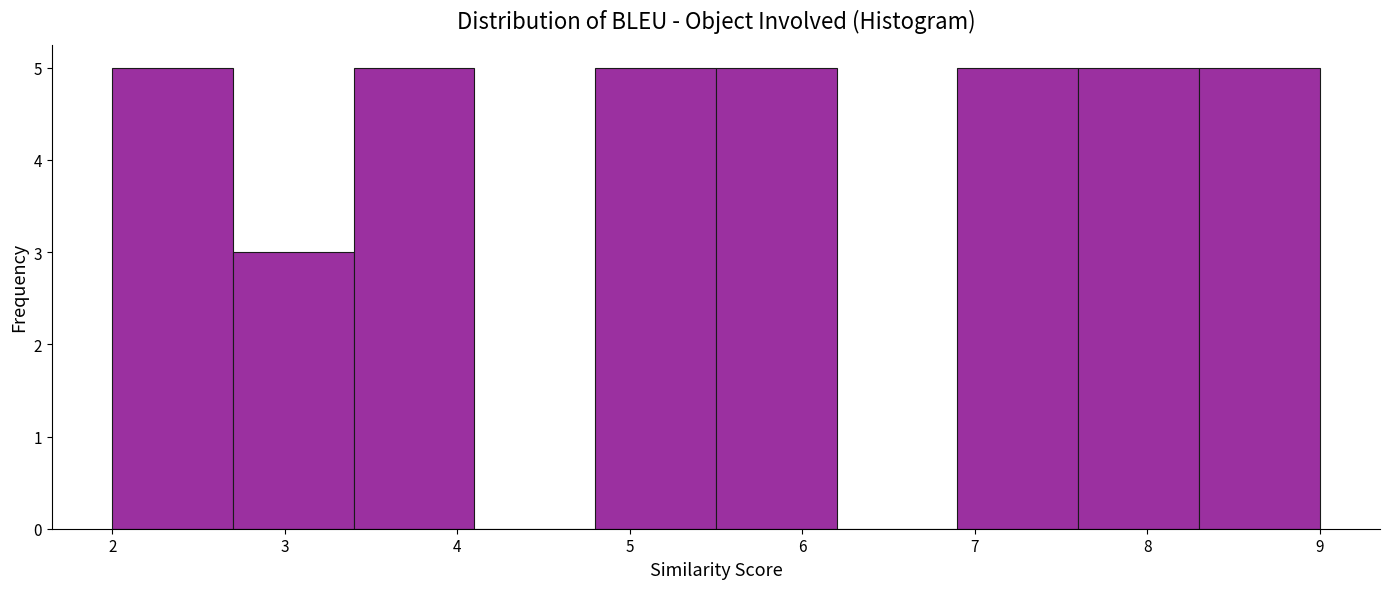

How tall is the bar that spans 5.5 to 6.2 on the x-axis? The values are not printed on the chart, so give them approximately, as read against the axis.

5